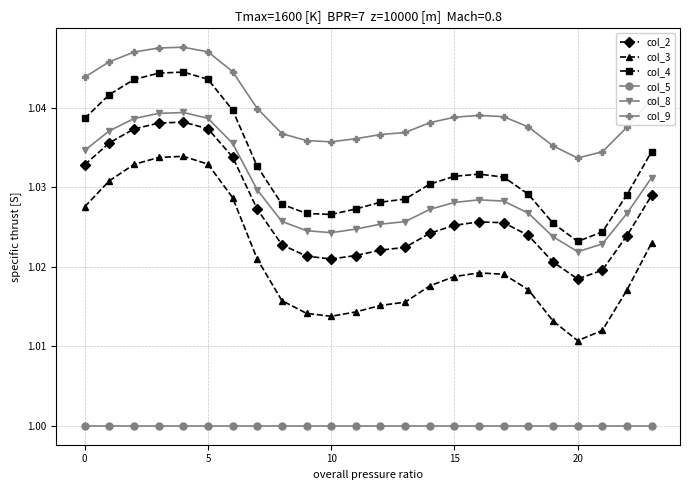

What is the sum of all col_4 values?

24.8